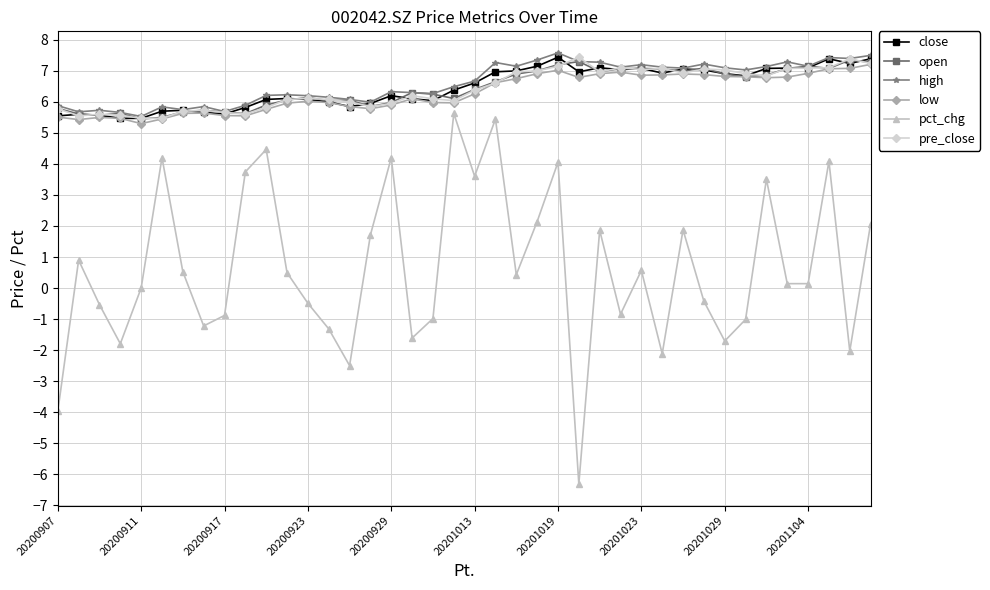

Is this an area chart (filled region under the line)?

No